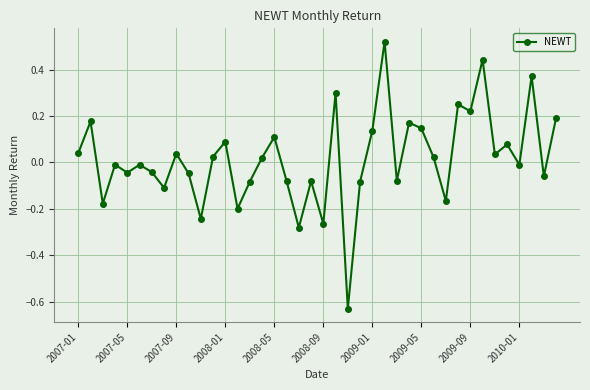

What is the difference between the second highest and second lowest values?

0.7